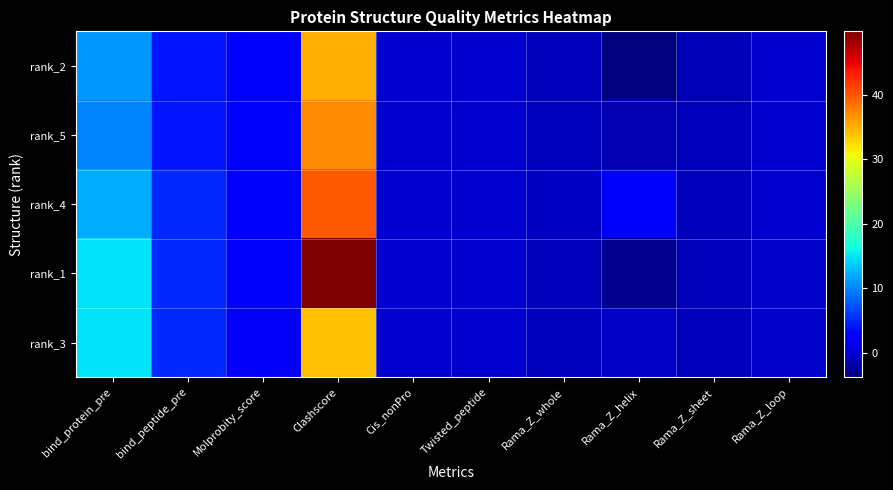

What is the maximum value shown in the chart?

49.9